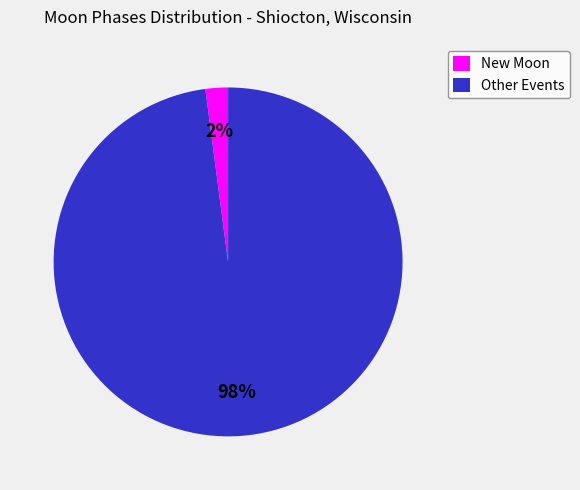

To the nearest percent, what is the difference between the largest and smallest slice percentages?

96%